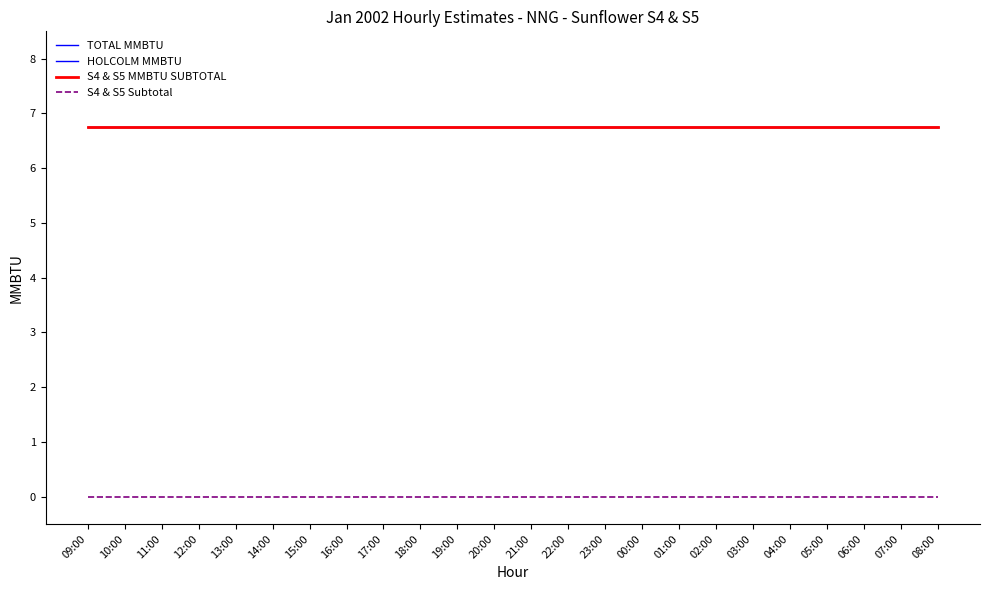

True or false: TOTAL MMBTU has more than 0 interior local peaks.

False